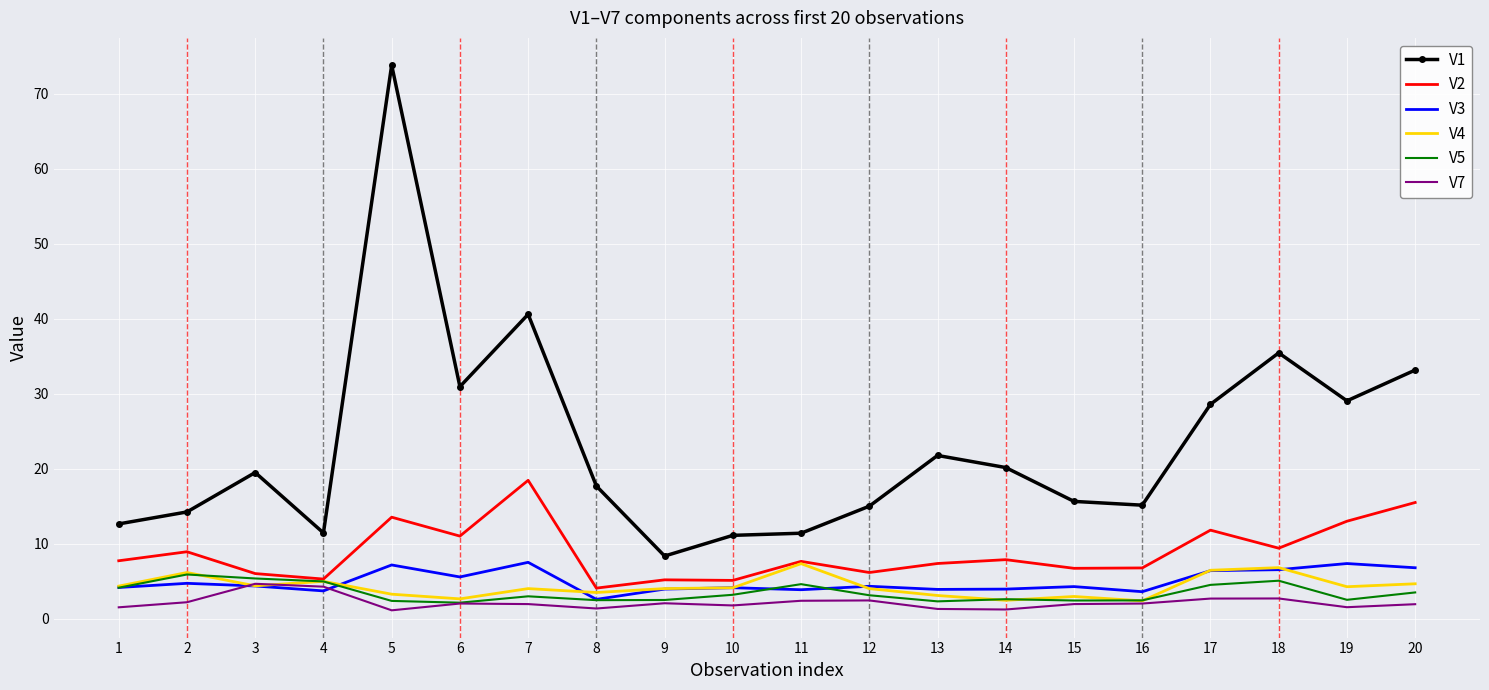

What is the maximum value for V3?

7.5